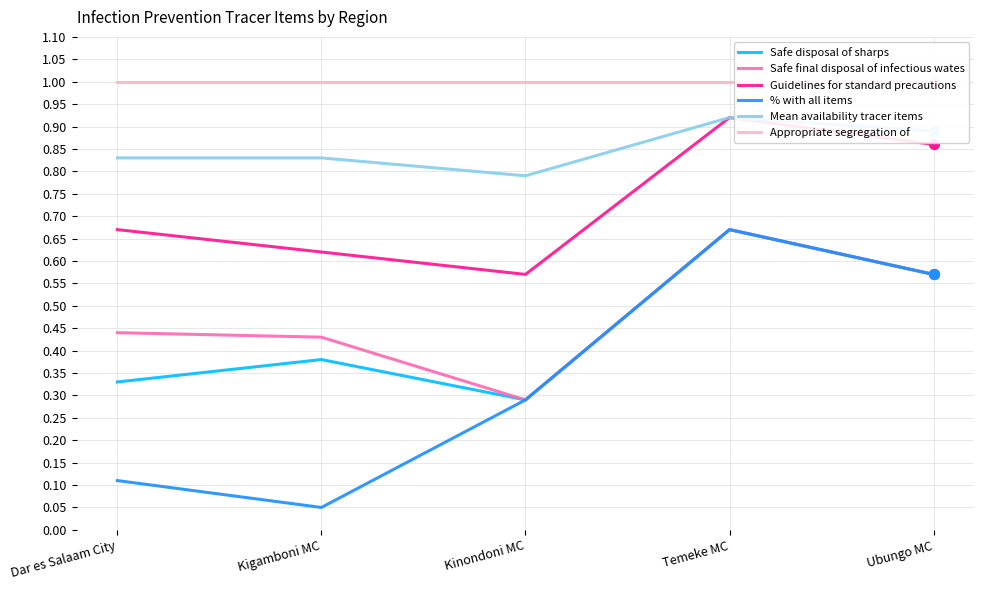

Which series reaches the minimum Y coordinate?

% with all items